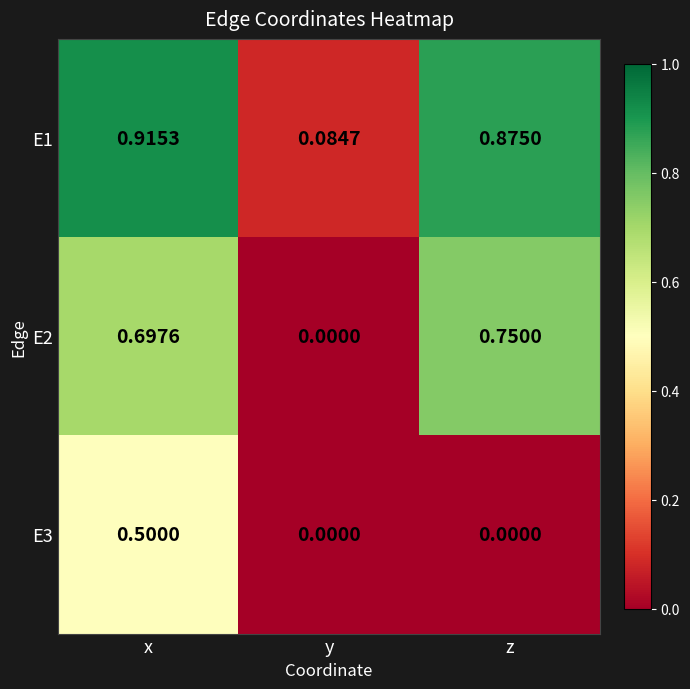

List the labels in order of E2 value, largest first.

z, x, y